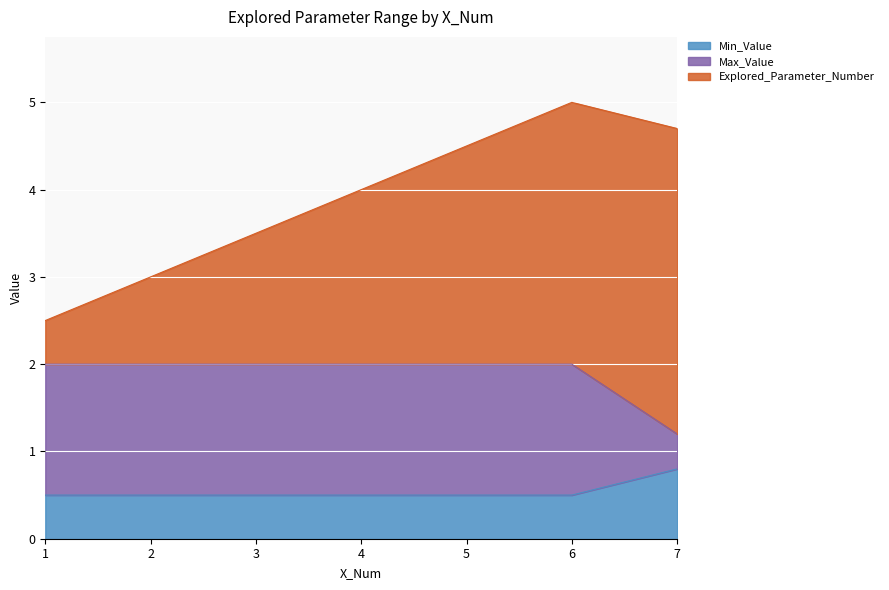

At which label does Min_Value reach its peak?

7